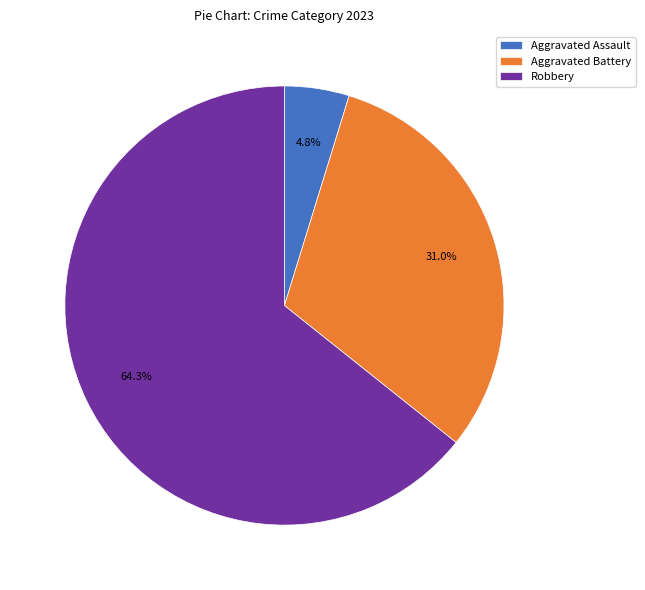

What is the ratio of the value at Aggravated Assault to the value at Aggravated Battery?

0.2